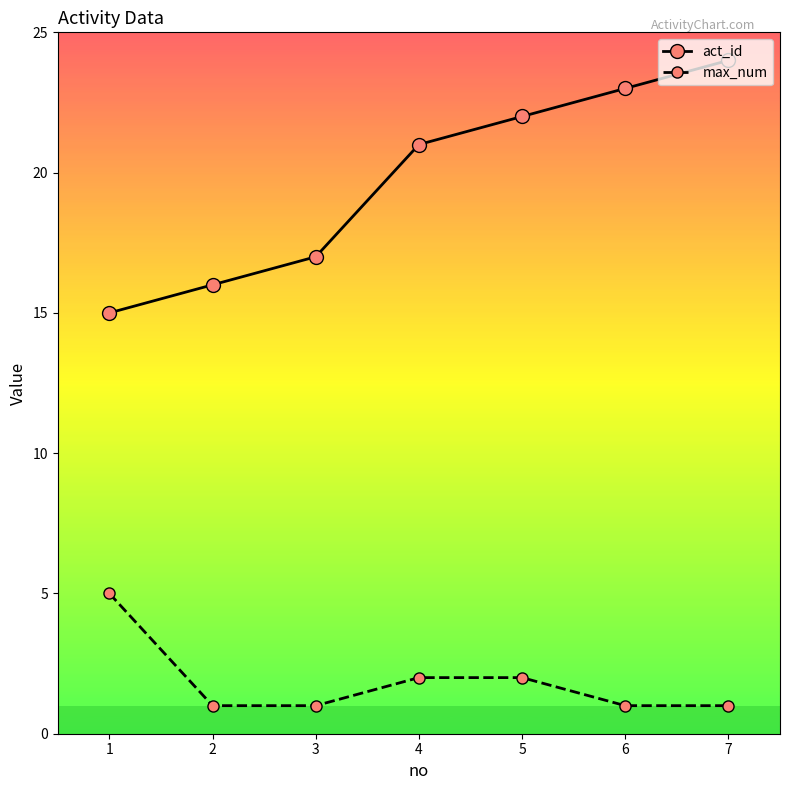

How many lines are shown in the chart?

2